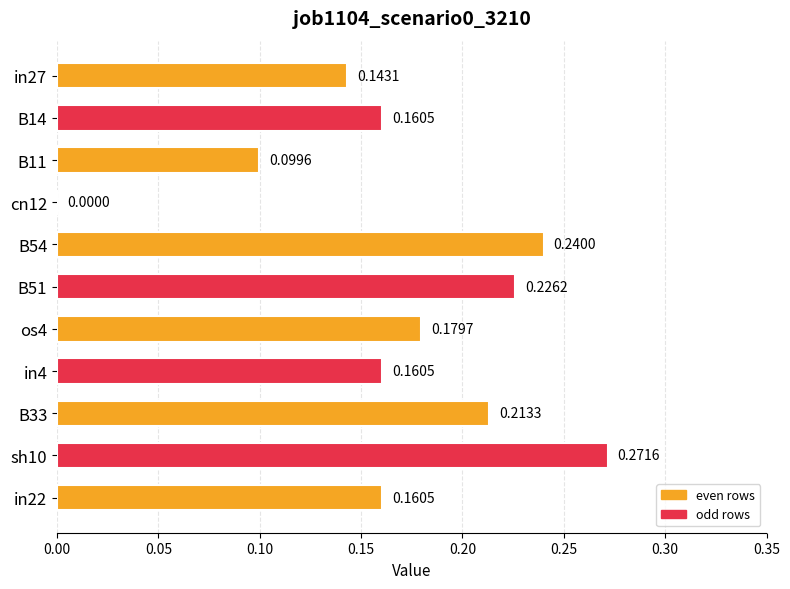

Count the number of data series in this chart.

1